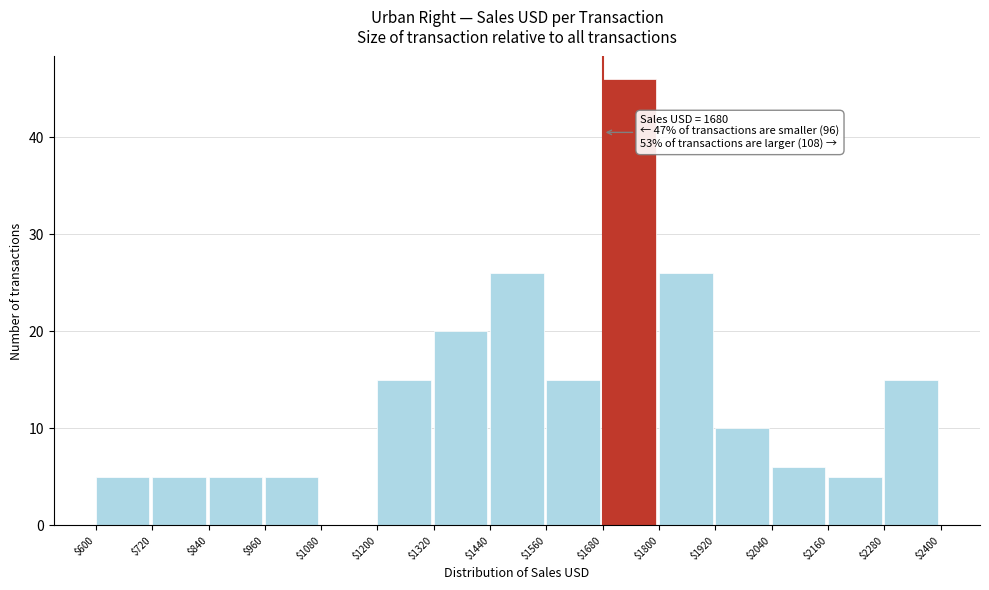

Which range on the x-axis has the tallest bar?

$1680 to $1800